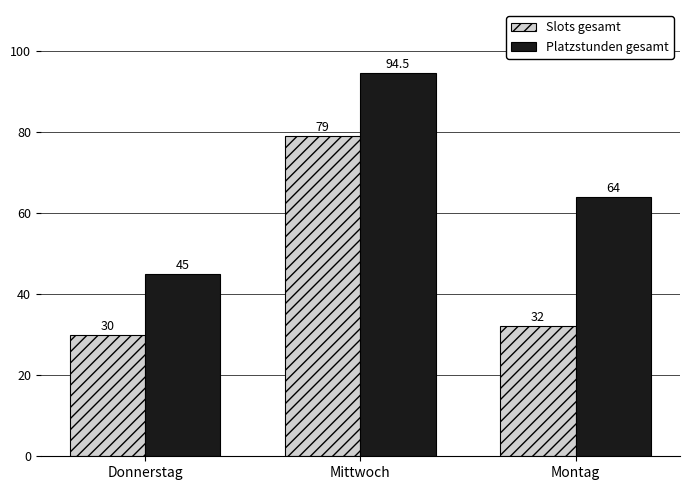

How many data points does each series have?

3